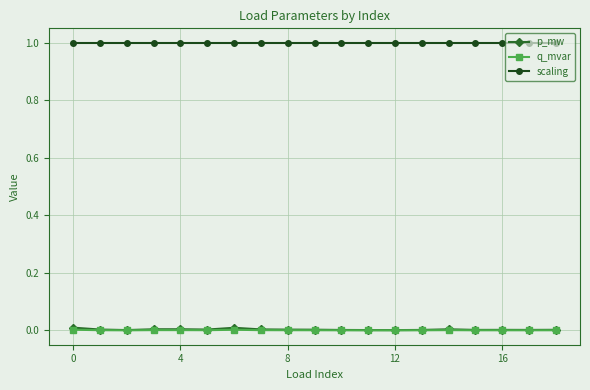

True or false: p_mw and q_mvar intersect in this chart.

False